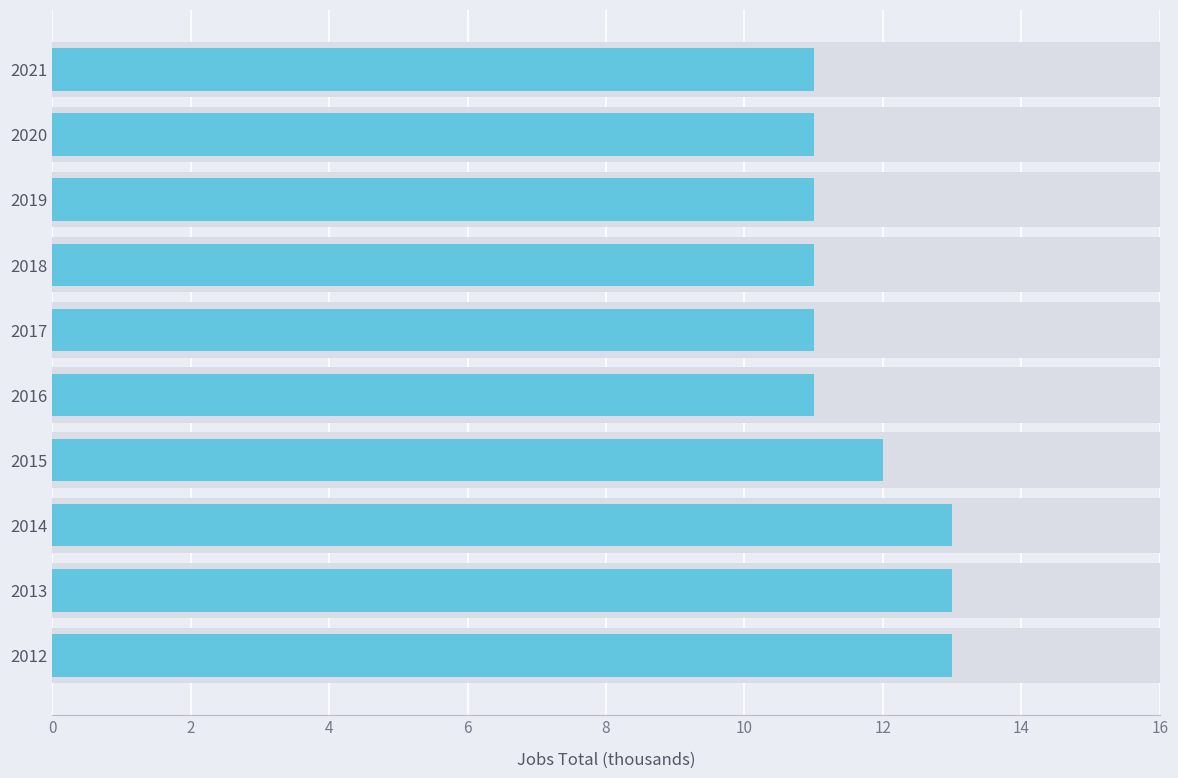

What is the minimum value shown in the chart?

11